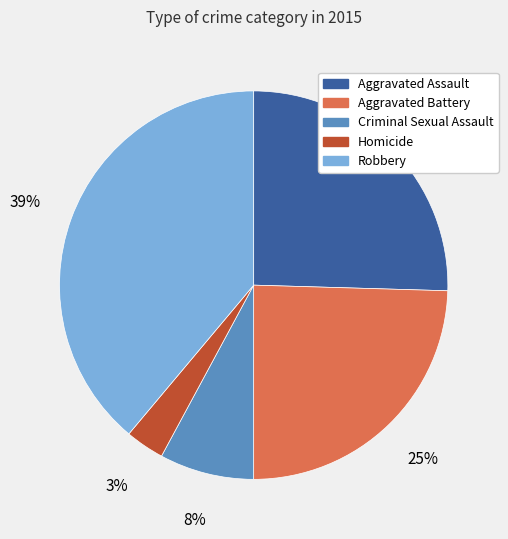

To the nearest percent, what percentage of the pie is Criminal Sexual Assault?

8%